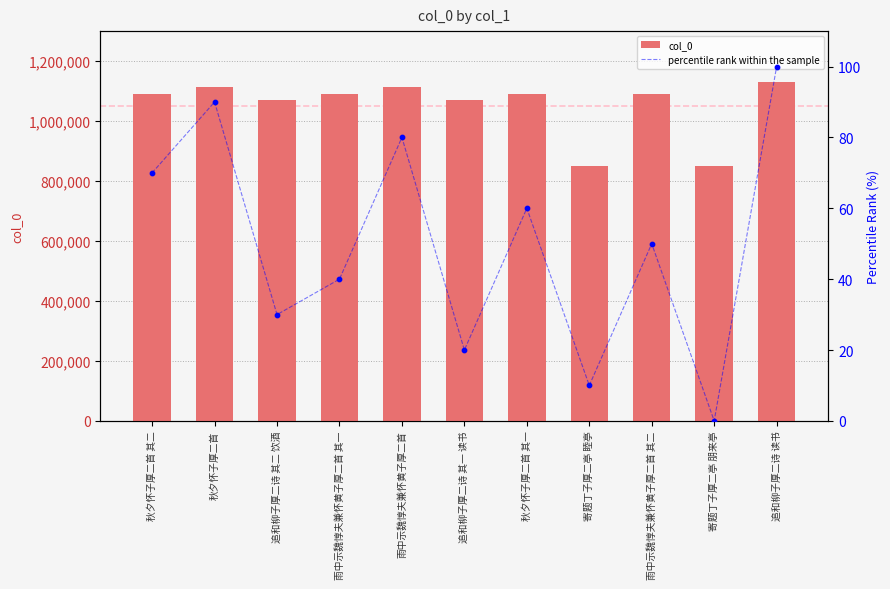

What is the total value across all series at 雨中示魏惇夫兼怀黄子厚二首 其二?

1087562